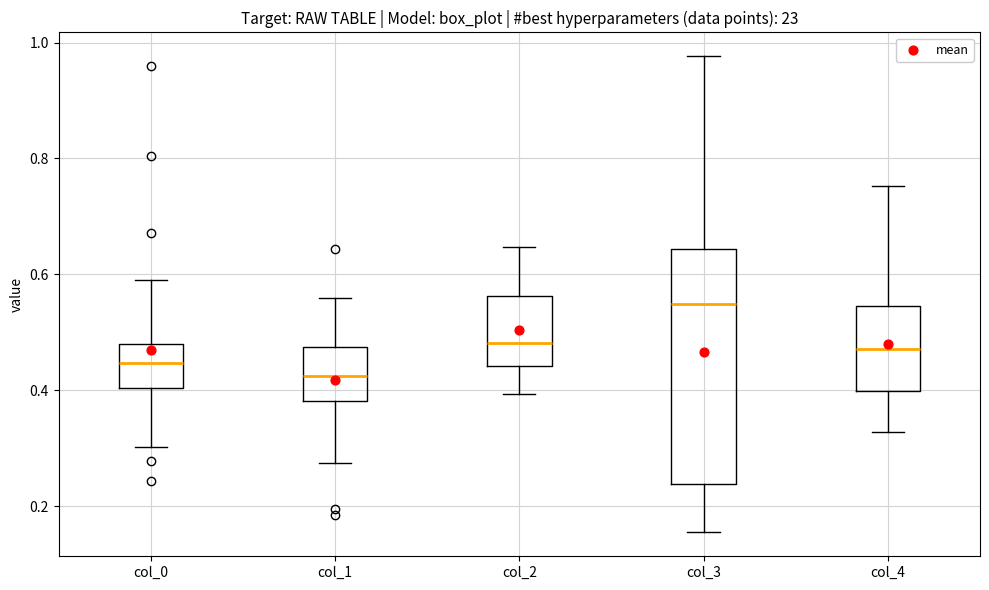

Comparing the boxes themselves (not the whiskers), which one is the tallest?

col_3